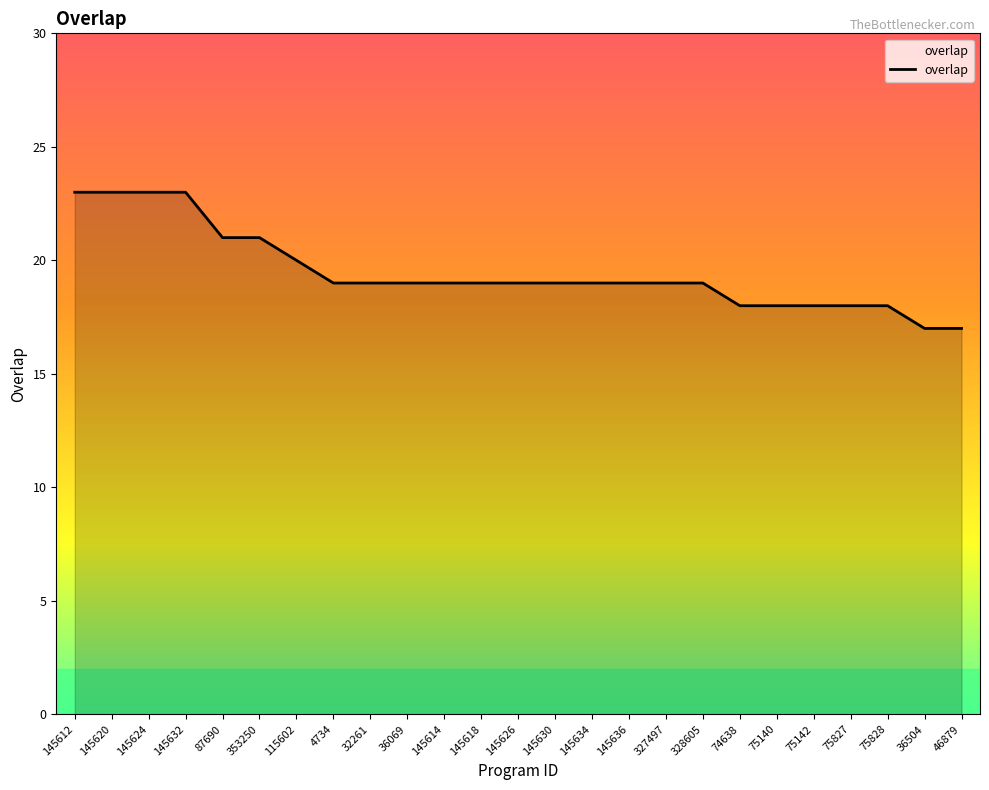

What is the smallest value displayed?

17